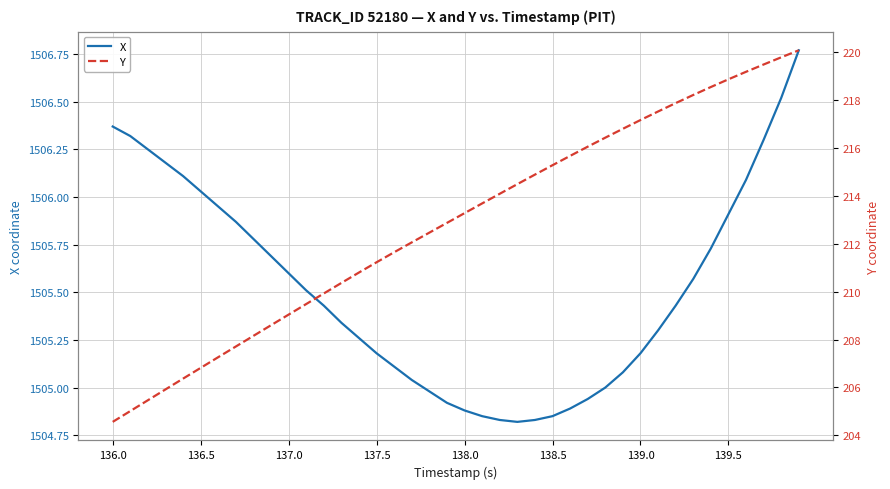

The X series shows 818.5 at 136.0. True or false?

False